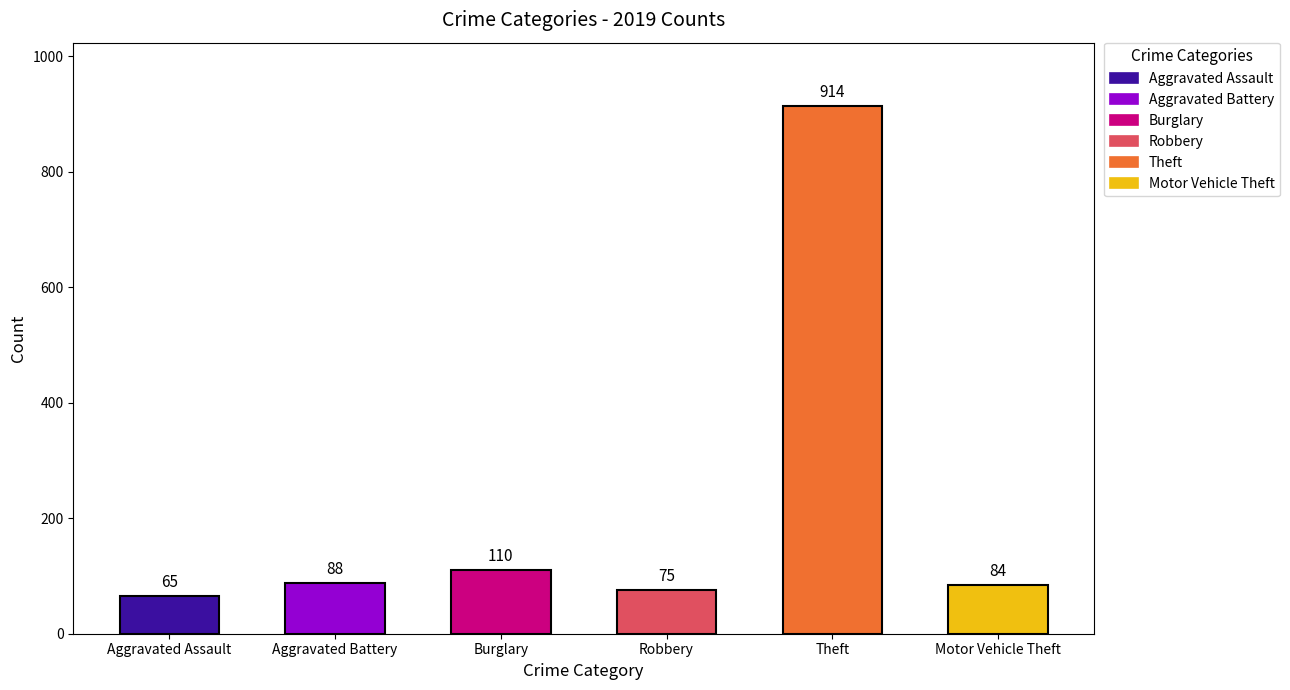

Count the number of categories in the chart.

6